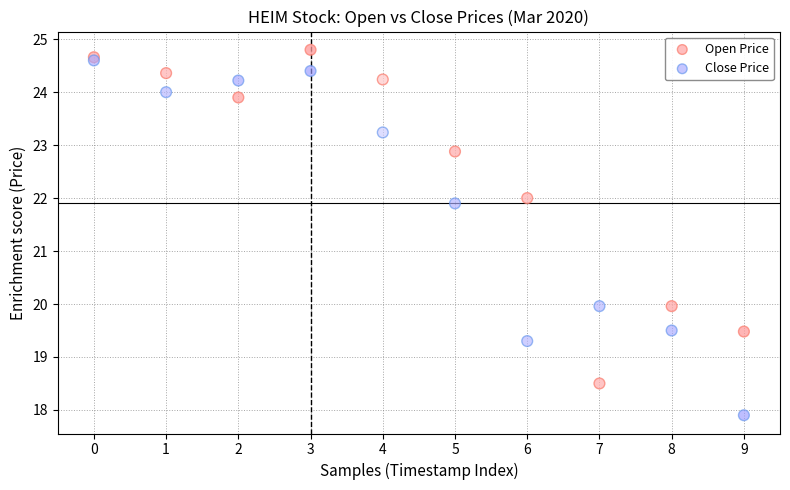

In the Open Price series, what Y value is closest to 21?

22.0